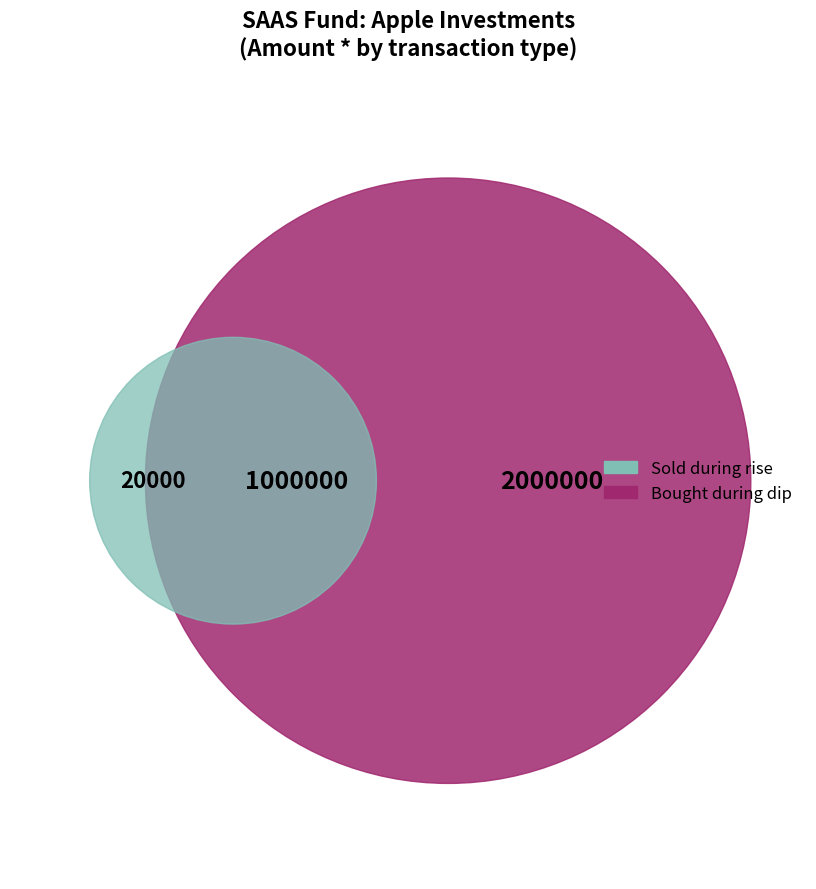

To the nearest percent, what is the combined percentage of Bought during dip and Sold during rise?

100%